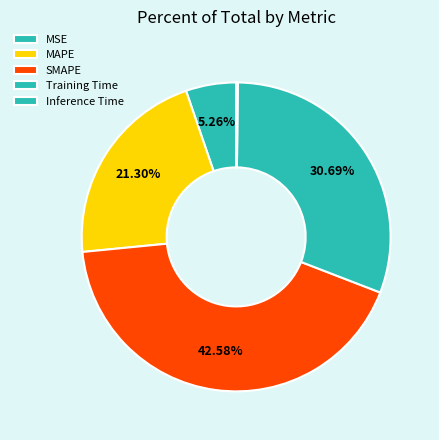

To the nearest percent, what is the combined percentage of Training Time and MAPE?

52%